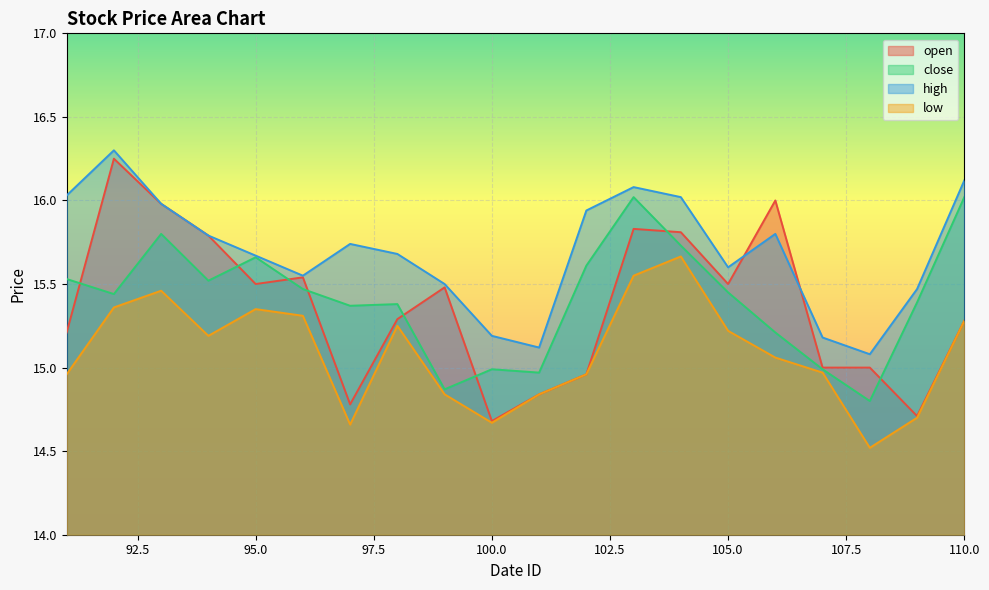

Reading left to right, what are all the values shown in this chart?

open: 91=15.2	92=16.2	93=16.0	94=15.8	95=15.5	96=15.5	97=14.8	98=15.3	99=15.5	100=14.7	101=14.8	102=15.0	103=15.8	104=15.8	105=15.5	106=16.0	107=15.0	108=15.0	109=14.7	110=15.3
close: 91=15.5	92=15.4	93=15.8	94=15.5	95=15.7	96=15.5	97=15.4	98=15.4	99=14.9	100=15.0	101=15.0	102=15.6	103=16.0	104=15.7	105=15.4	106=15.2	107=15.0	108=14.8	109=15.4	110=16.0
high: 91=16.0	92=16.3	93=16.0	94=15.8	95=15.7	96=15.6	97=15.7	98=15.7	99=15.5	100=15.2	101=15.1	102=15.9	103=16.1	104=16.0	105=15.6	106=15.8	107=15.2	108=15.1	109=15.5	110=16.1
low: 91=15.0	92=15.4	93=15.5	94=15.2	95=15.3	96=15.3	97=14.7	98=15.2	99=14.8	100=14.7	101=14.8	102=15.0	103=15.6	104=15.7	105=15.2	106=15.1	107=15.0	108=14.5	109=14.7	110=15.3